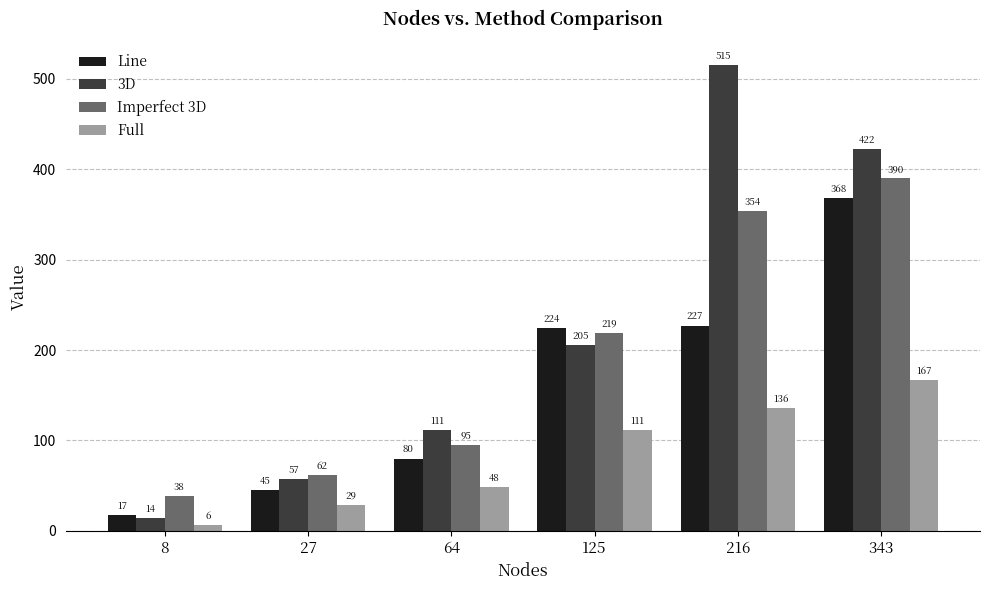

How many Full values are between 29 and 136?

4